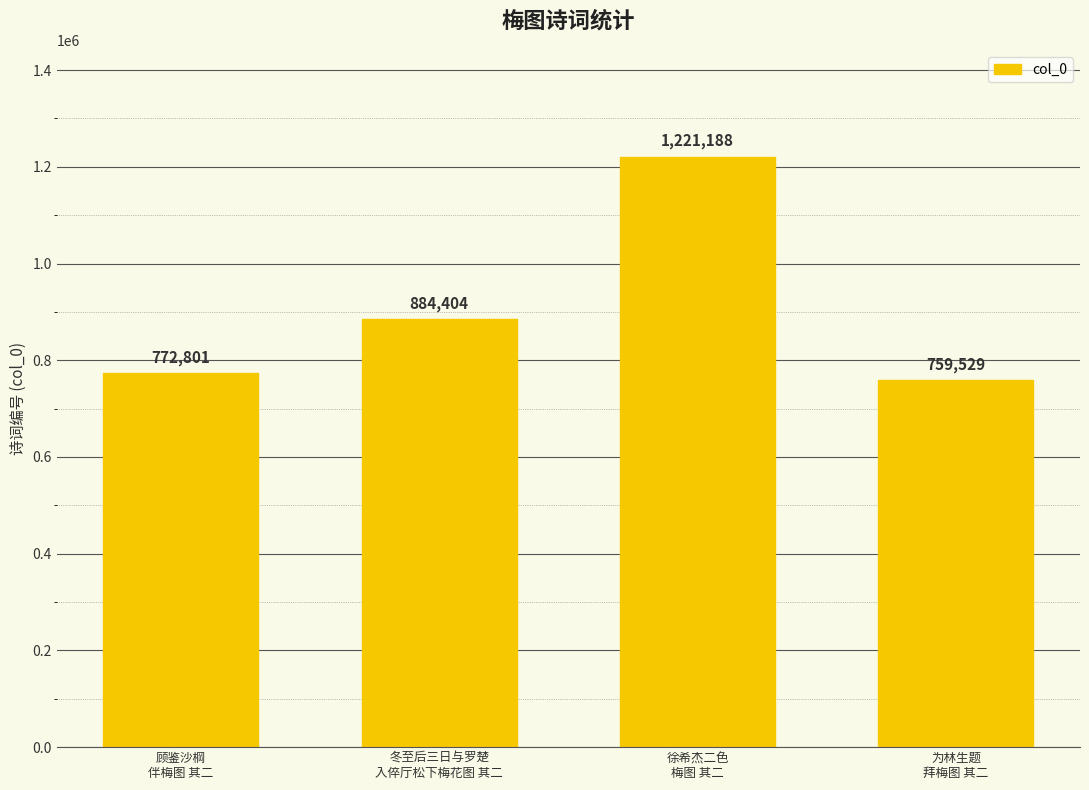

The chart shows a value of 371968 at 顾鉴沙棡
伴梅图 其二. True or false?

False